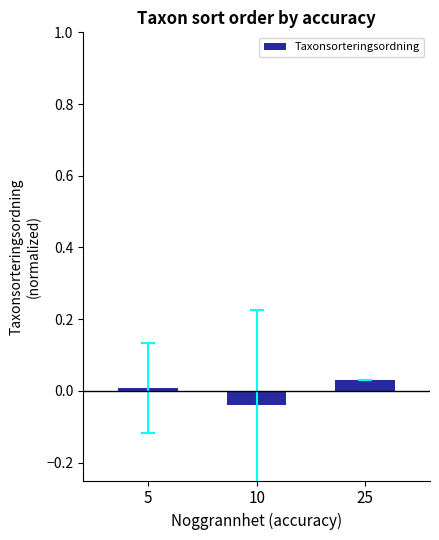

Which category has the lowest value across all series?

10